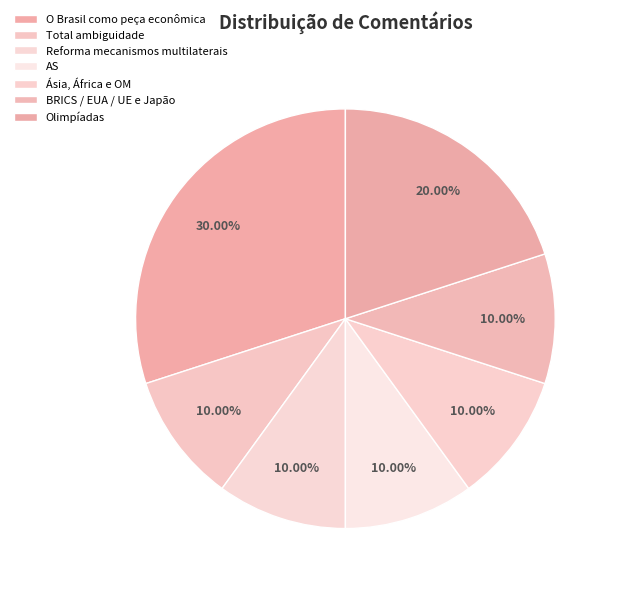

Count the number of slices in the pie.

7